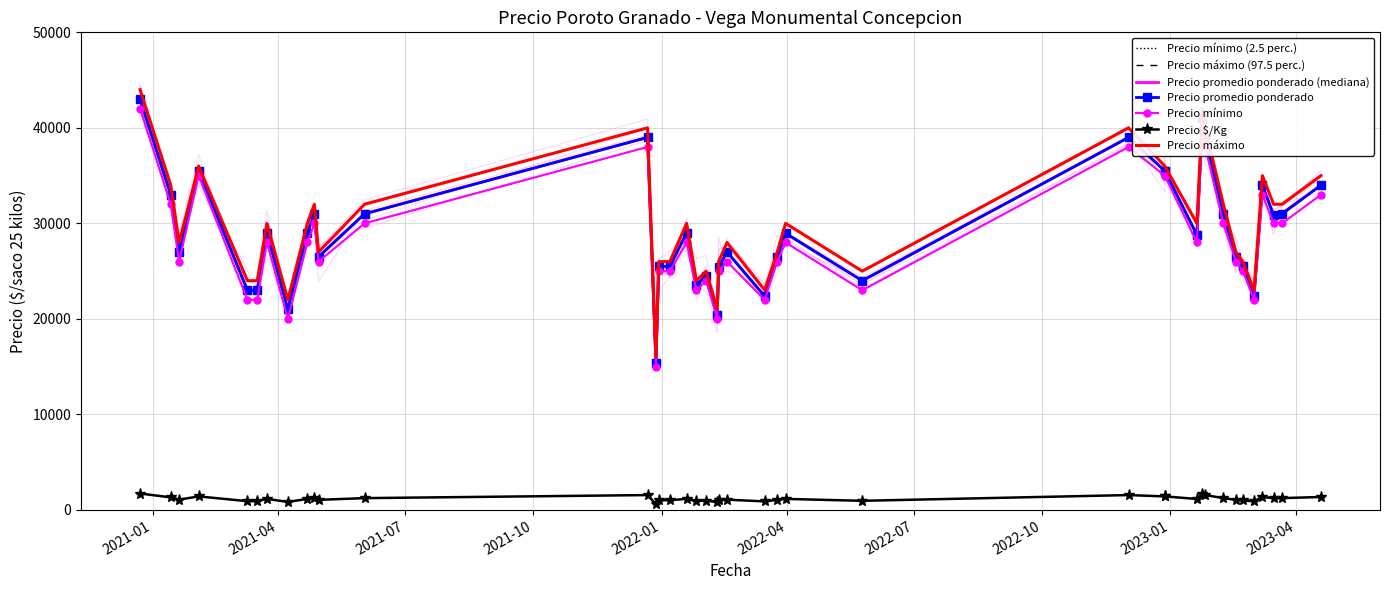

At which category is the sum across all series the highest?

2020-12-23